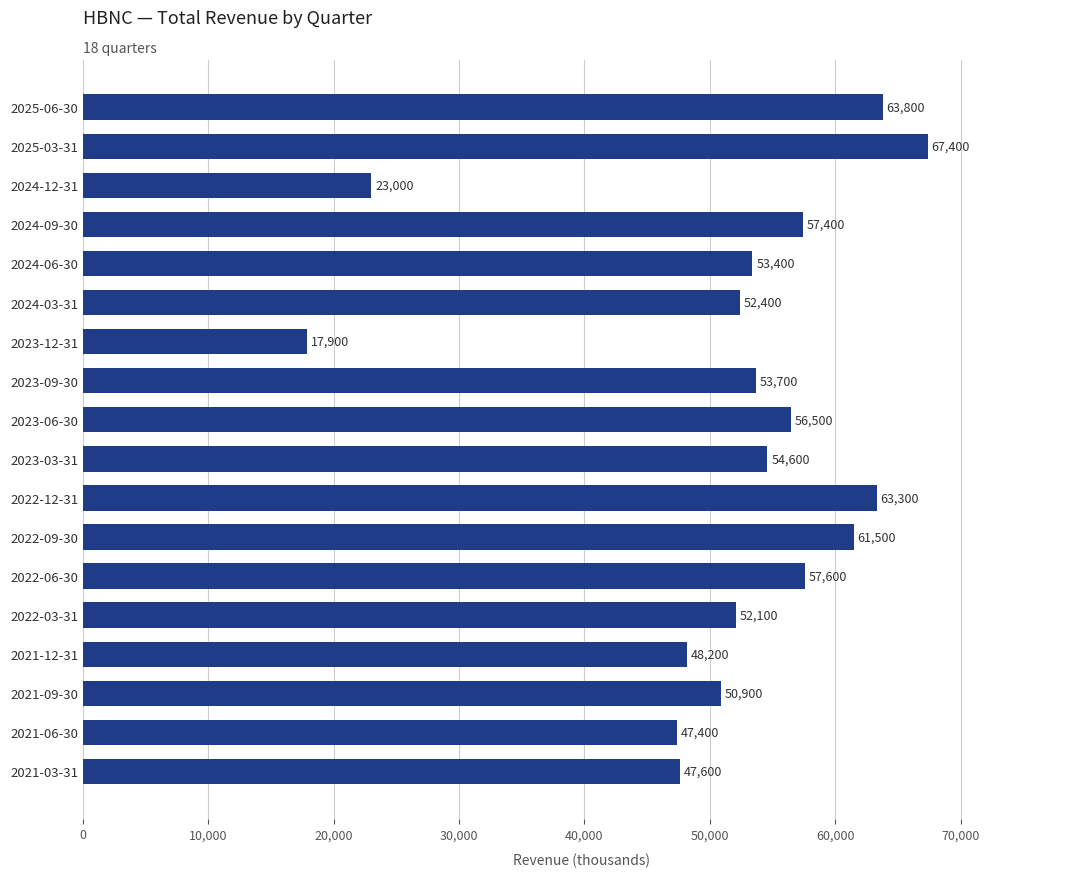

List the labels in order of value, largest first.

2025-03-31, 2025-06-30, 2022-12-31, 2022-09-30, 2022-06-30, 2024-09-30, 2023-06-30, 2023-03-31, 2023-09-30, 2024-06-30, 2024-03-31, 2022-03-31, 2021-09-30, 2021-12-31, 2021-03-31, 2021-06-30, 2024-12-31, 2023-12-31